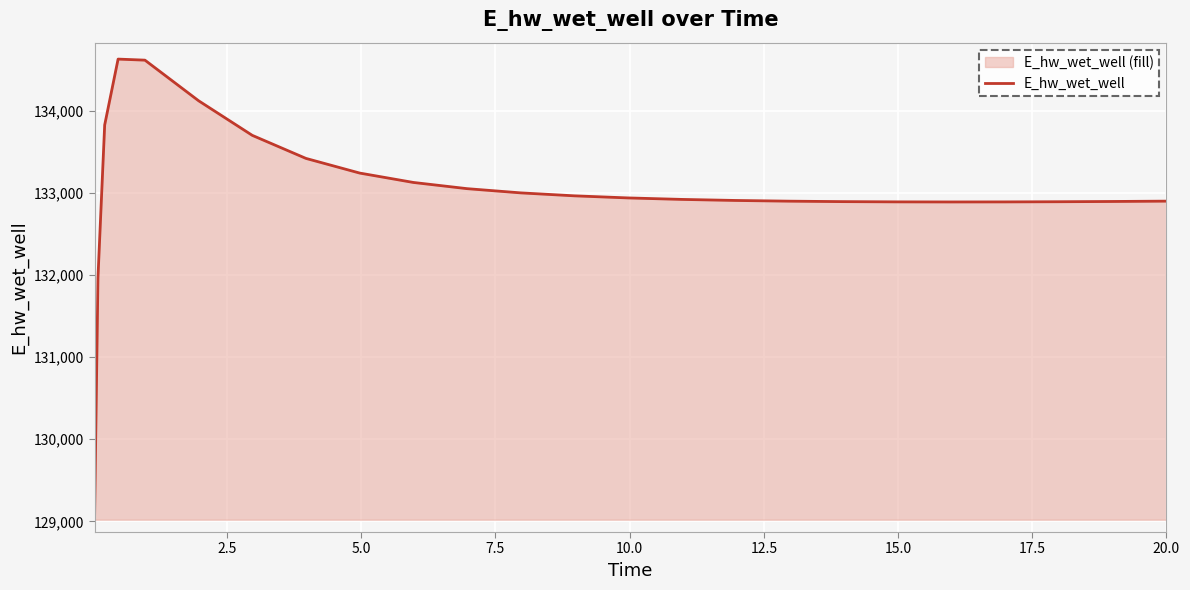

What is the smallest value displayed?

129070.2